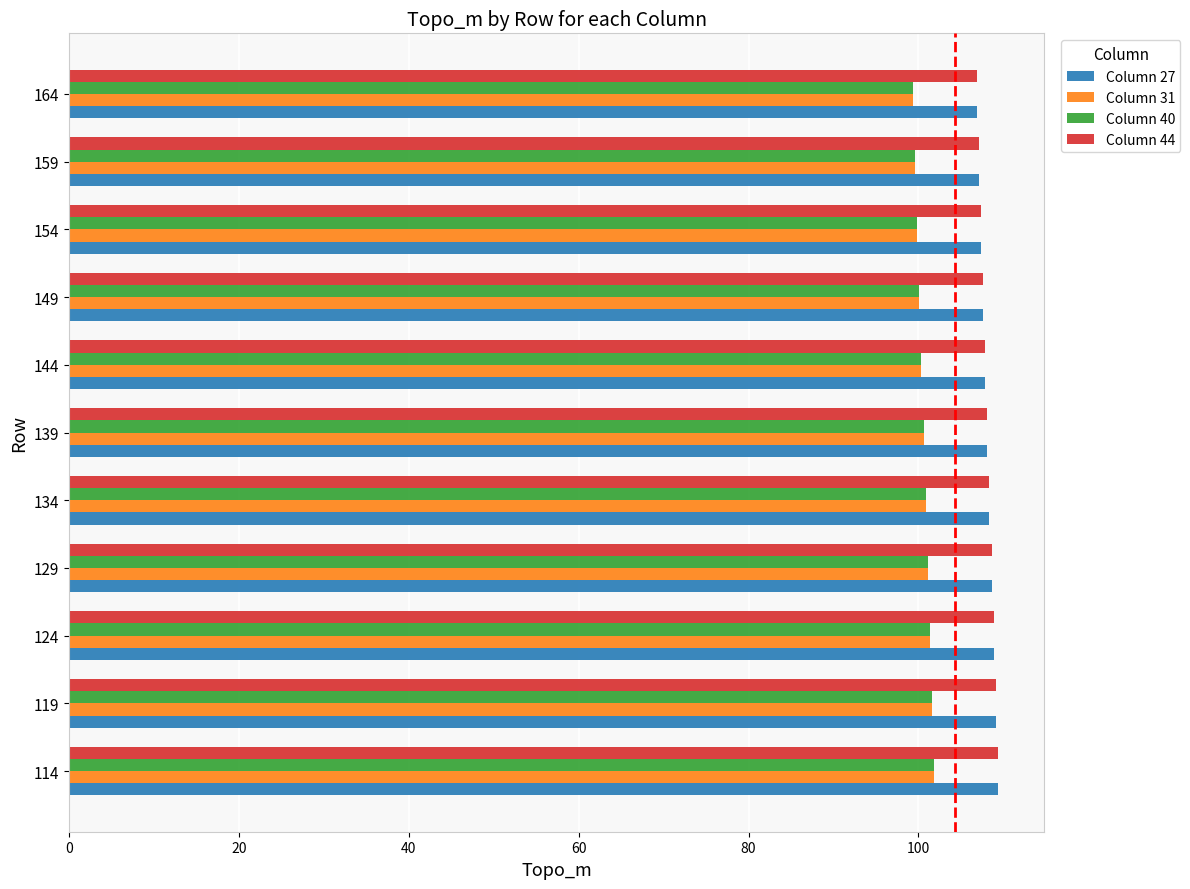

What is the total value across all series at 144?

416.4